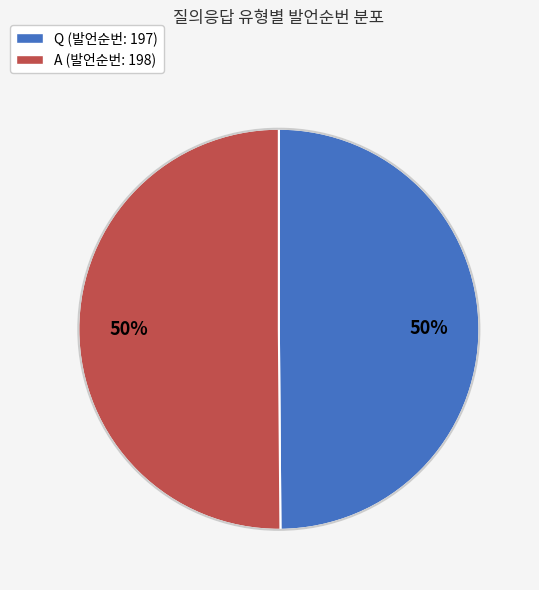

Do Q and A together represent more than half of the pie?

Yes